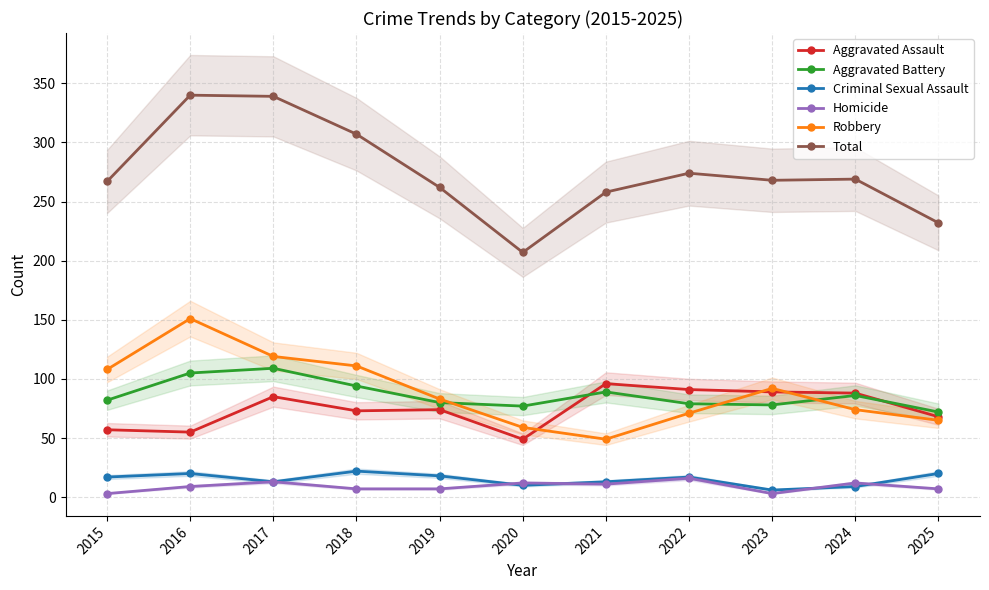

How many interior local valleys does the Aggravated Assault series have?

3